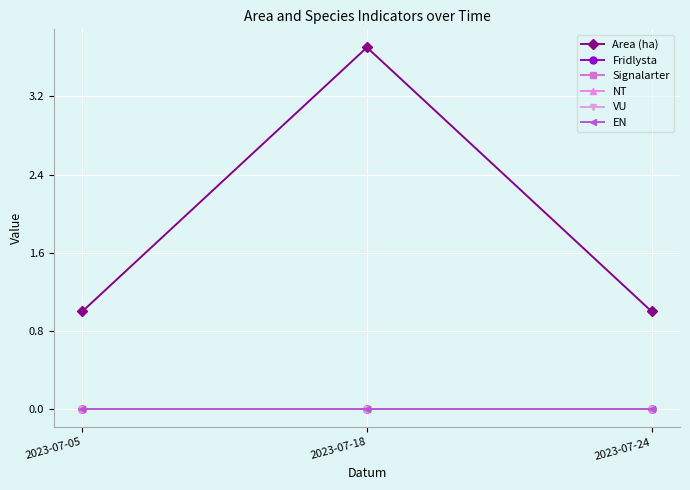

Which series has the largest range (max minus min)?

Area (ha)